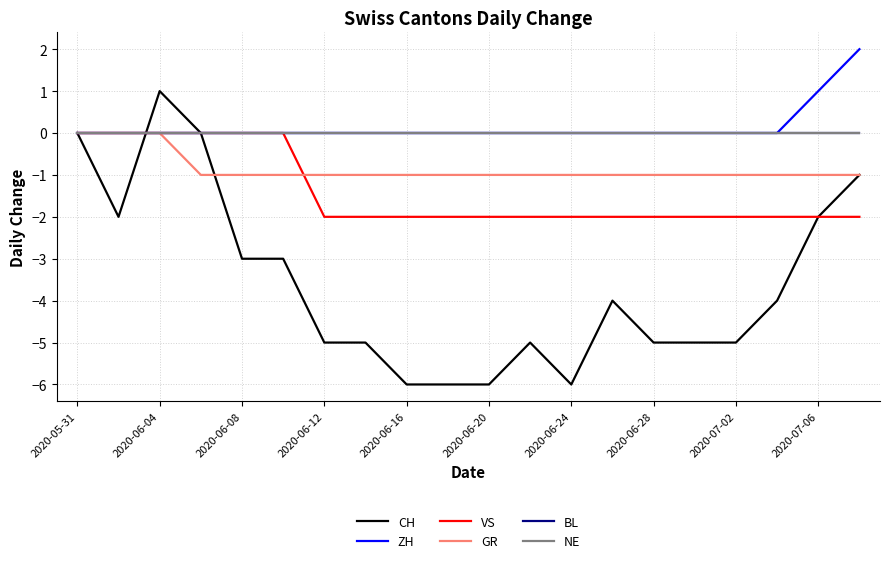

Rank the series by their maximum value, from highest to lowest.

ZH, CH, VS, GR, BL, NE